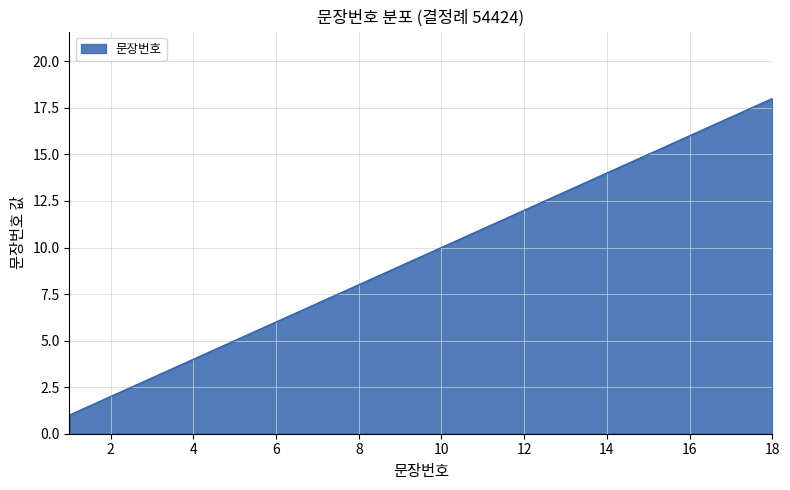

How many distinct data groups are displayed?

1